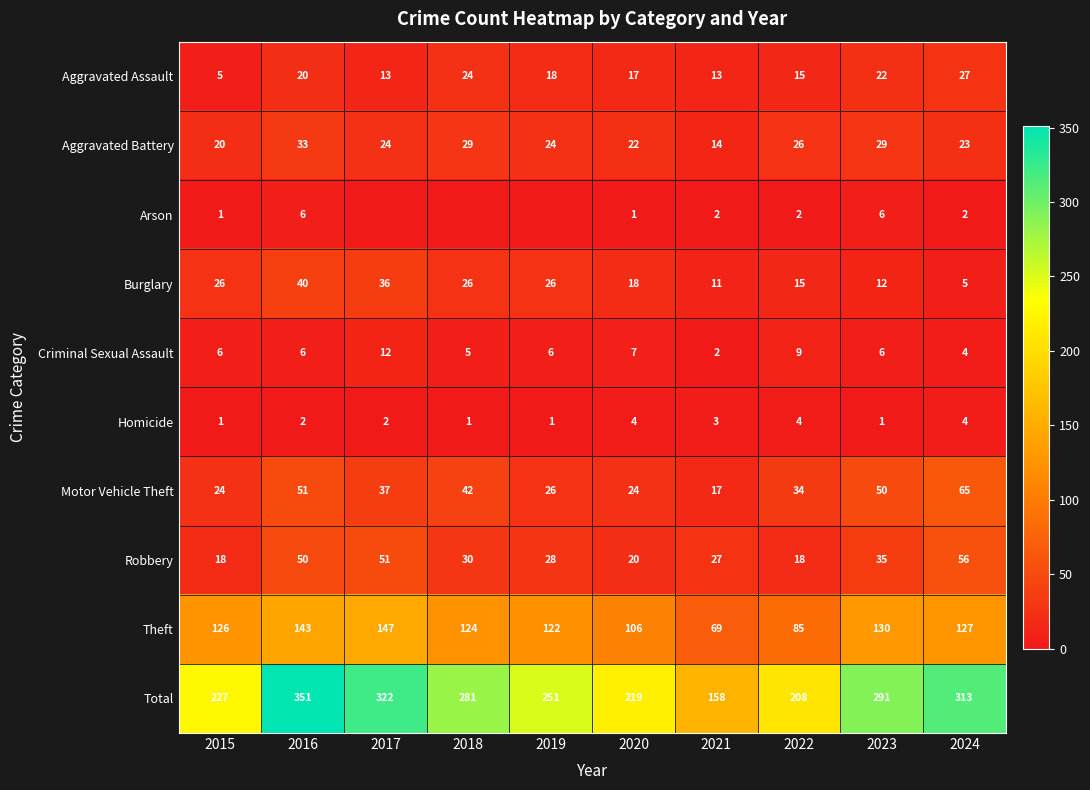

What is the difference between the maximum and minimum values in the Aggravated Assault series?

22